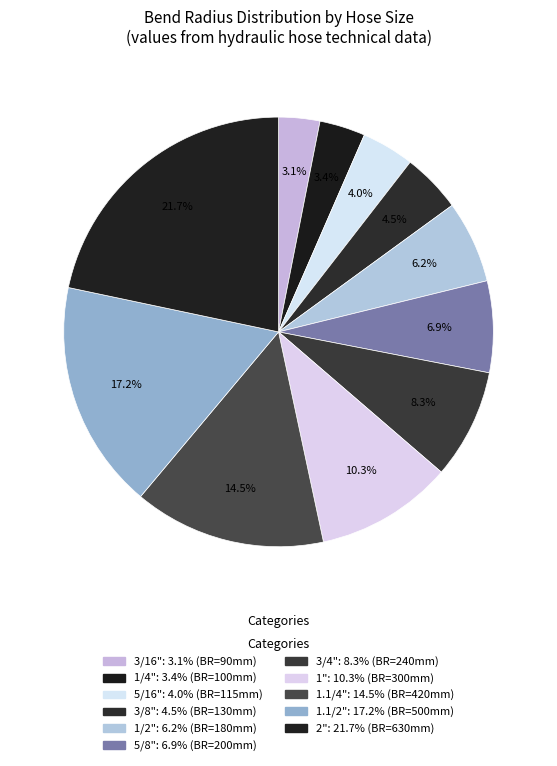

Rank the categories by value from lowest to highest.

3/16", 1/4", 5/16", 3/8", 1/2", 5/8", 3/4", 1", 1.1/4", 1.1/2", 2"